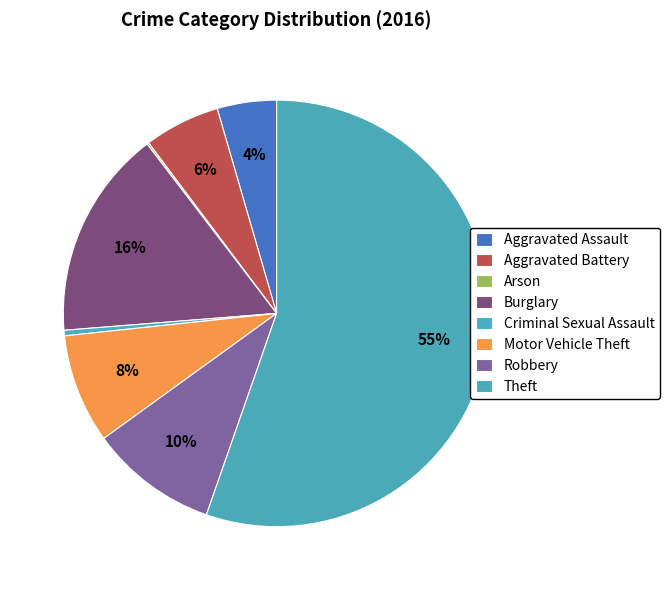

What portion of the pie excludes Theft?

44.7%